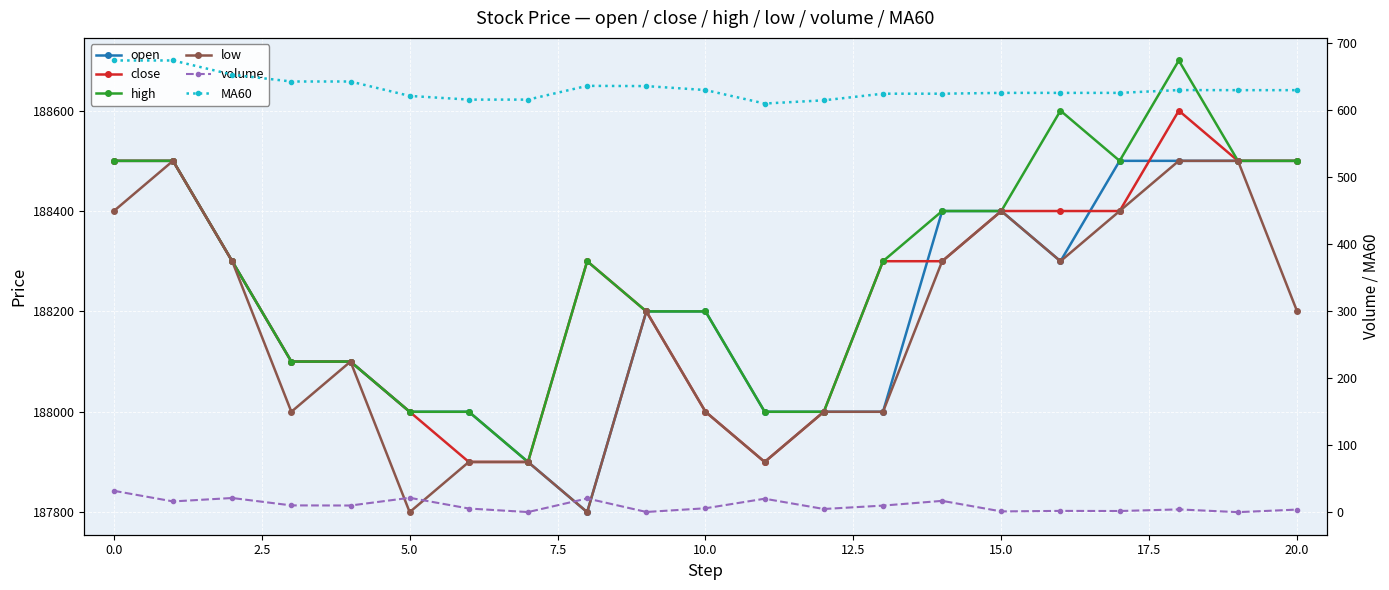

Which series has the largest total across all categories?

high